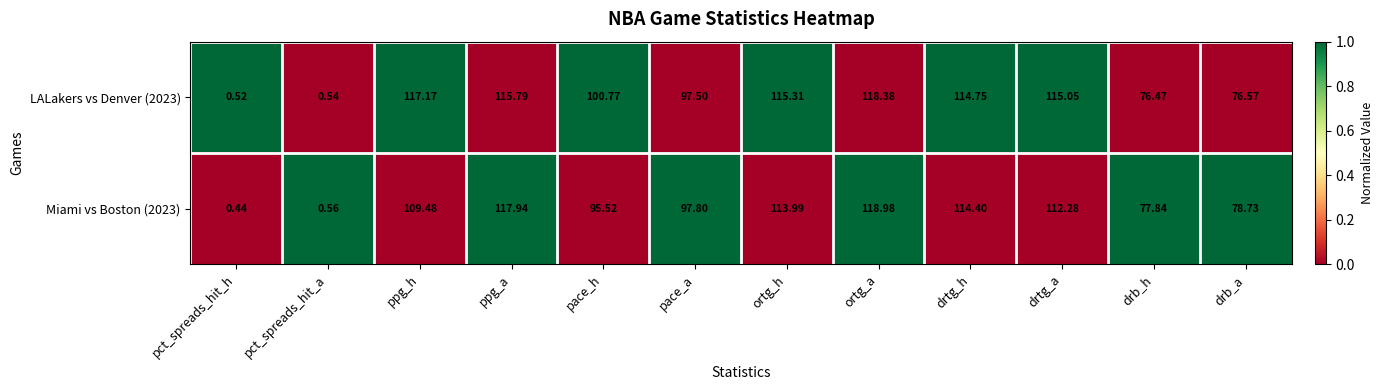

At which label is Miami vs Boston (2023) closest to 59?

drb_h